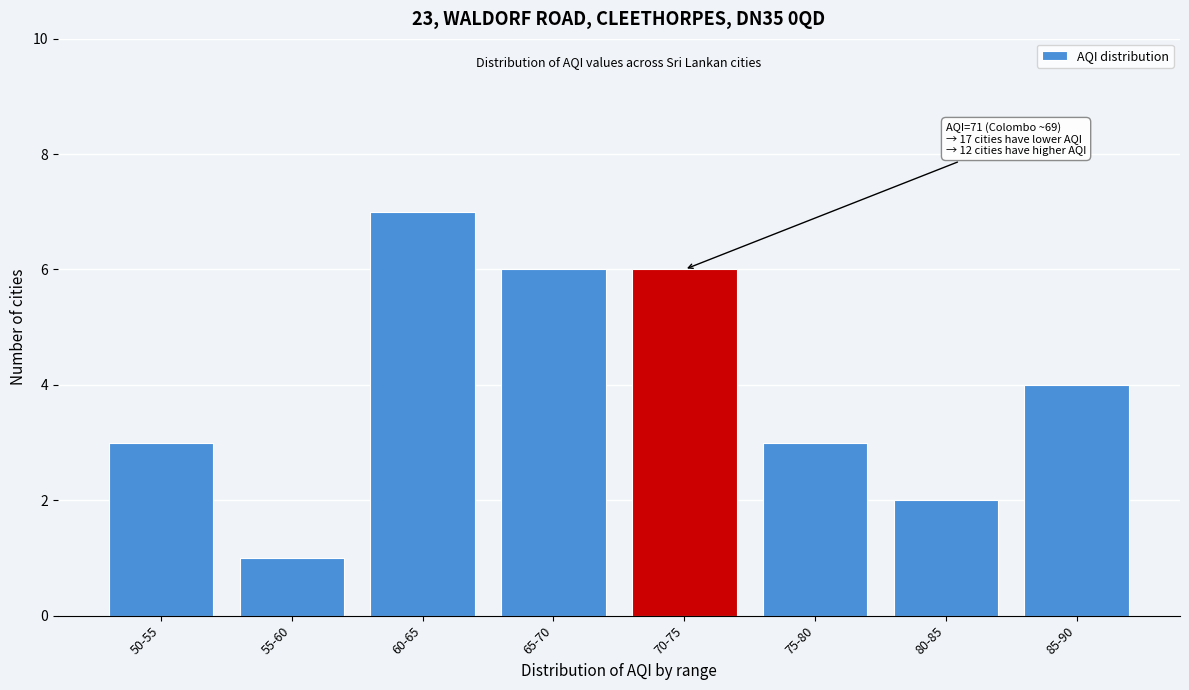

Reading right to left, extract all data points from this chart.

85-90=4	80-85=2	75-80=3	70-75=6	65-70=6	60-65=7	55-60=1	50-55=3